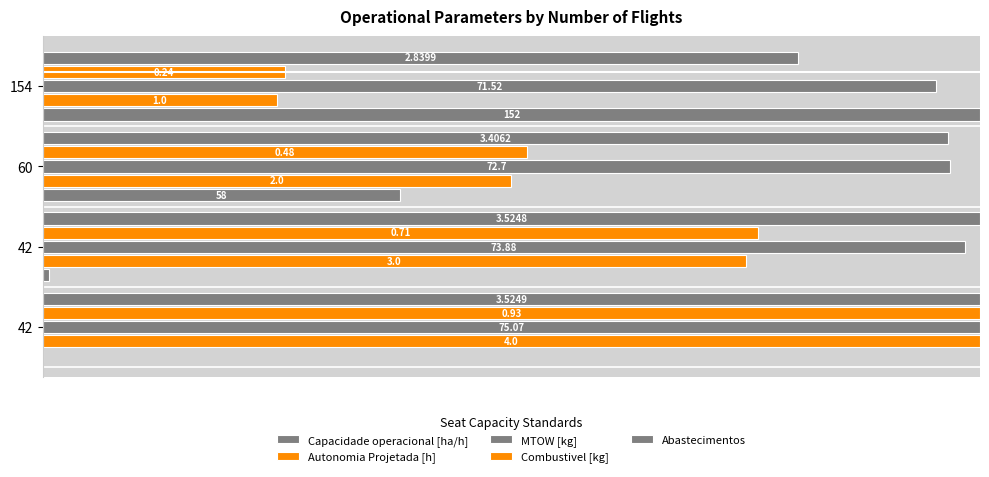

Rank the series by their maximum value, from lowest to highest.

Capacidade operacional [ha/h], Autonomia Projetada [h], MTOW [kg], Combustivel [kg], Abastecimentos